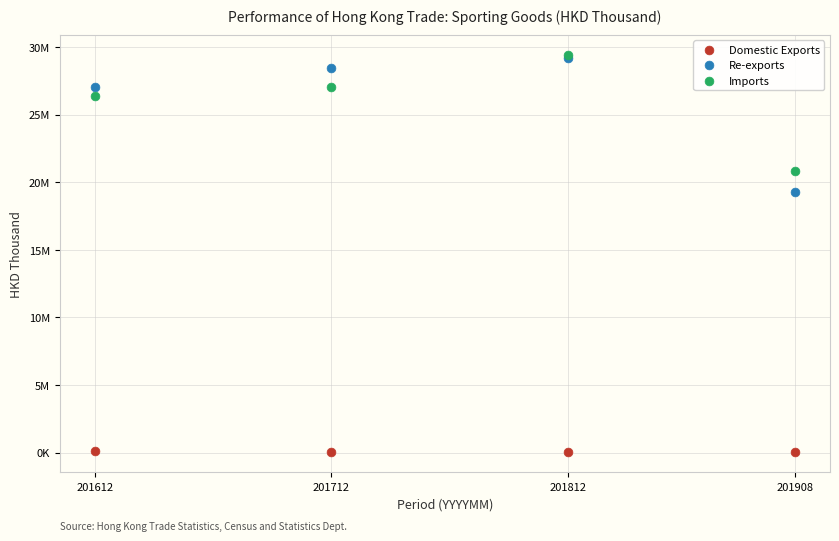

What are all the series names shown in the legend?

Domestic Exports, Re-exports, Imports